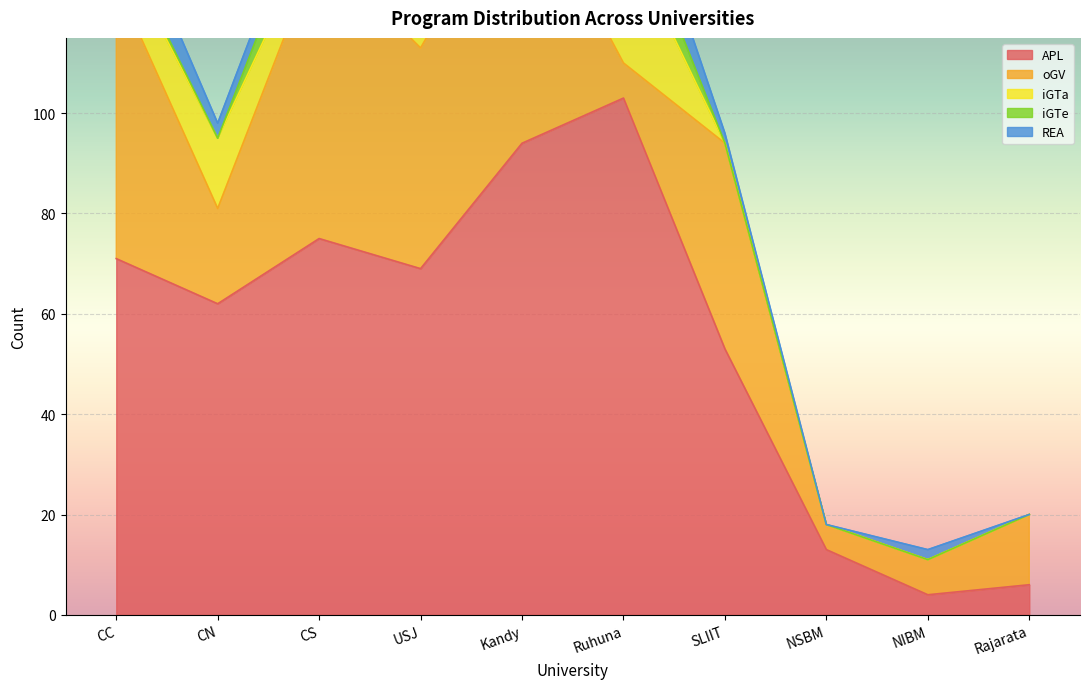

Where do oGV and iGTa first cross each other?

Kandy and Ruhuna